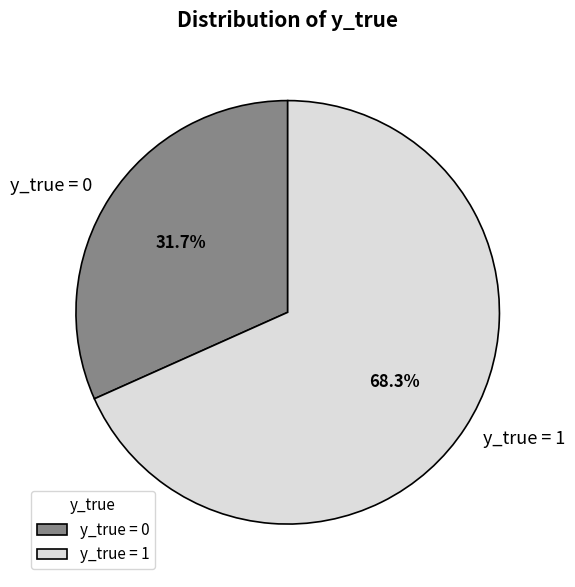

Is y_true = 0 the majority of the pie?

No